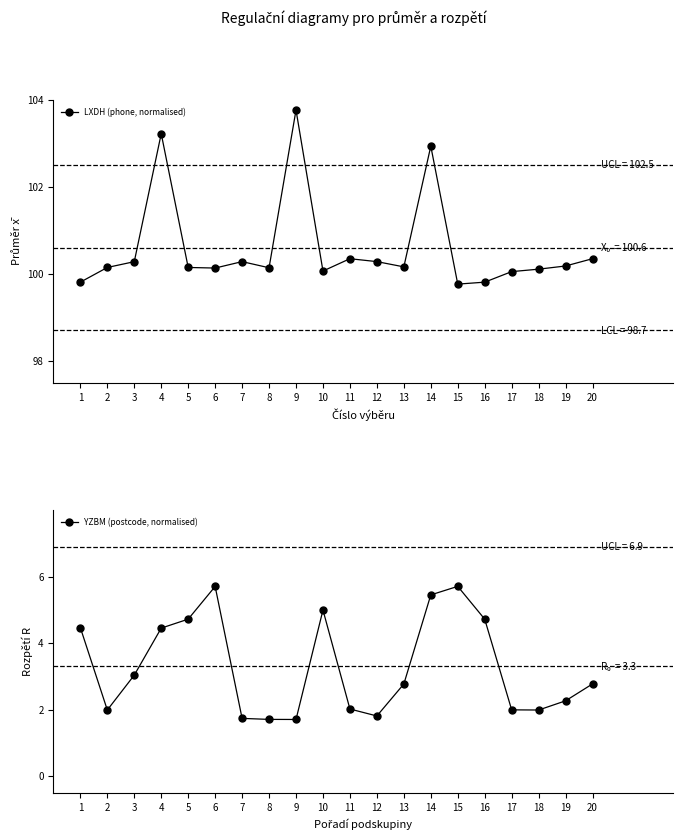

What value does the YZBM (postcode, normalised) series have at 2?

2.0